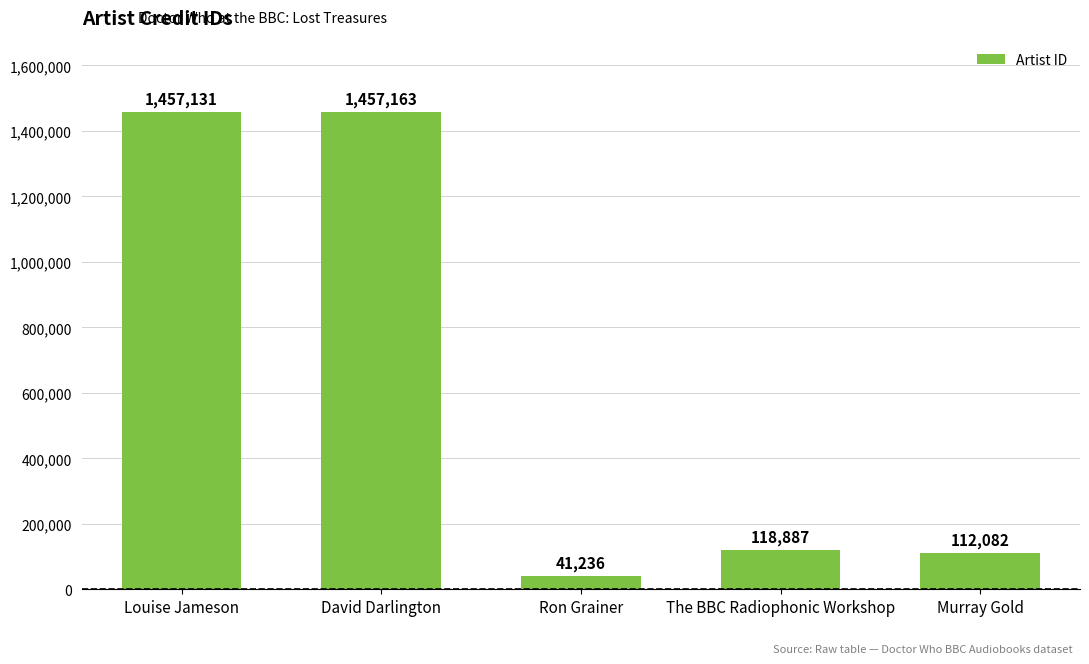

List the labels in order of value, smallest first.

Ron Grainer, Murray Gold, The BBC Radiophonic Workshop, Louise Jameson, David Darlington